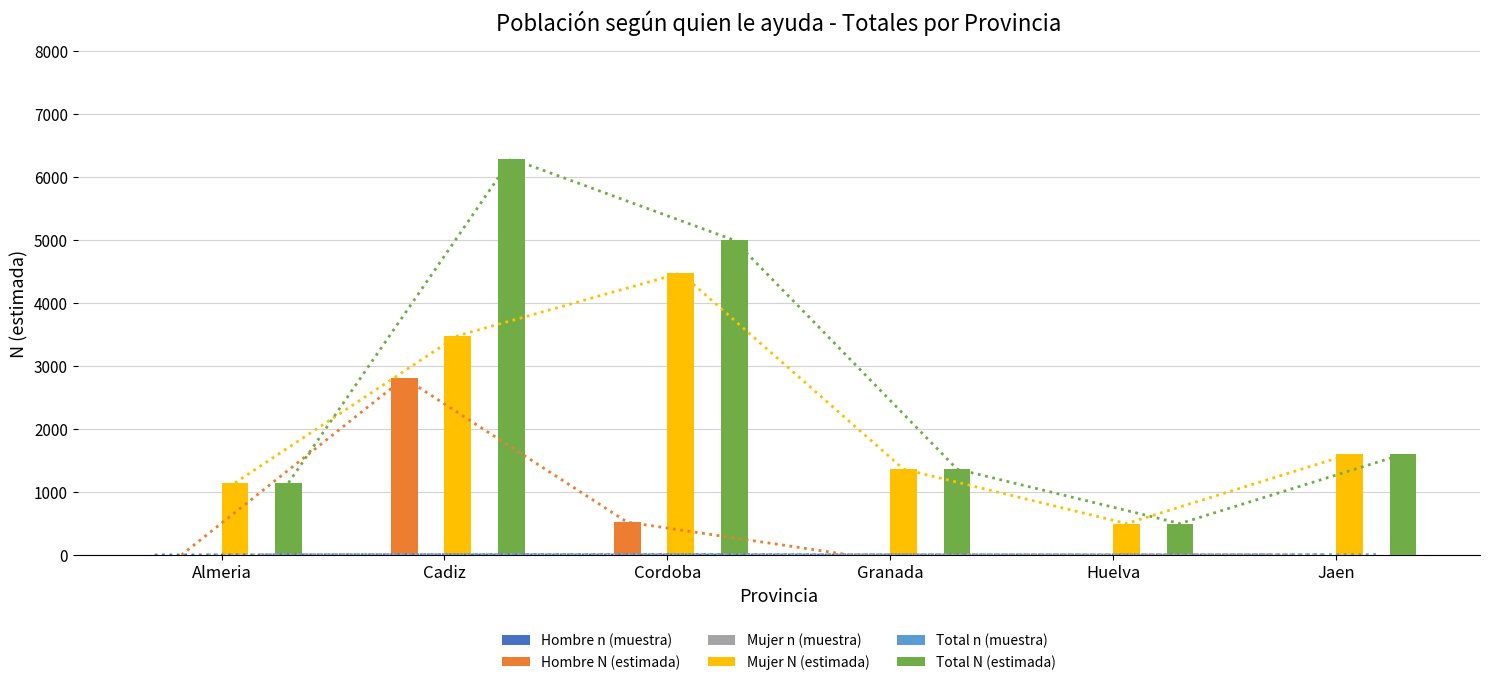

True or false: Mujer N (estimada) has a value of 1989 at Almeria.

False